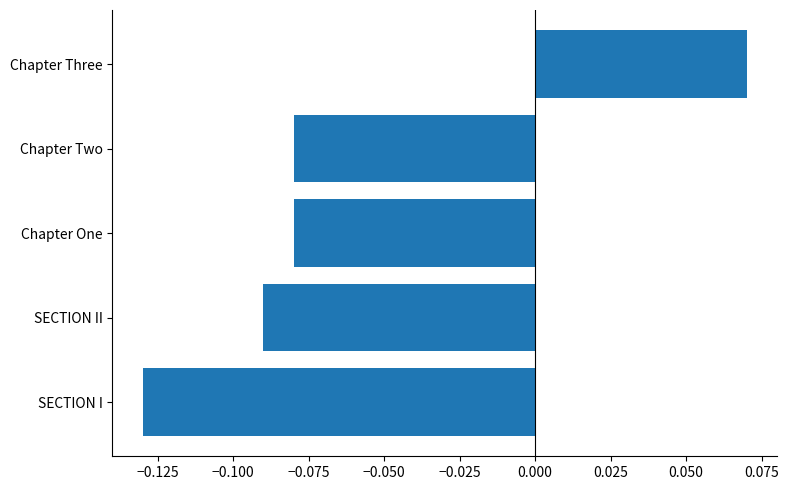

Which category has the highest value across all series?

Chapter Three